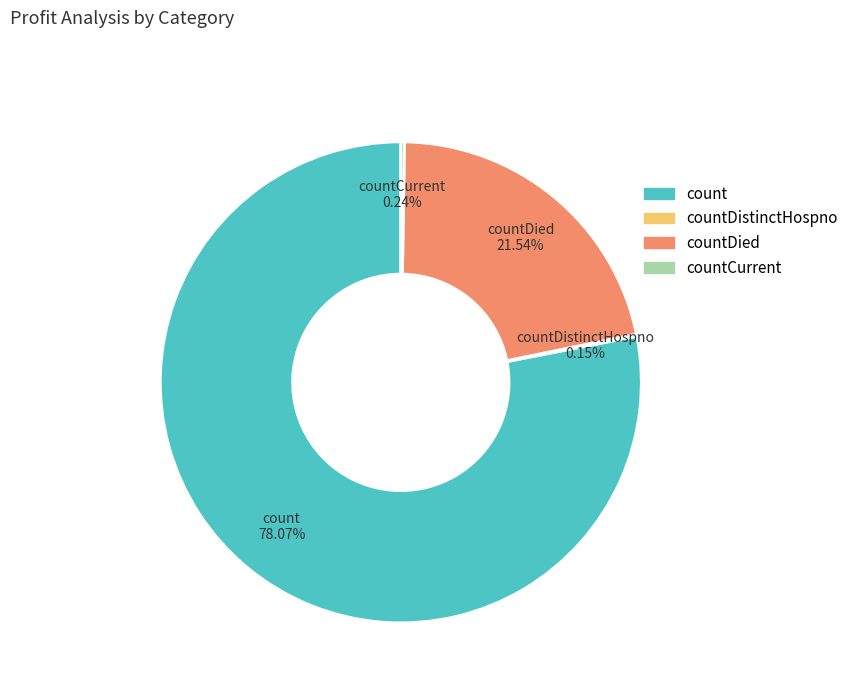

Is there a majority slice in this chart?

Yes